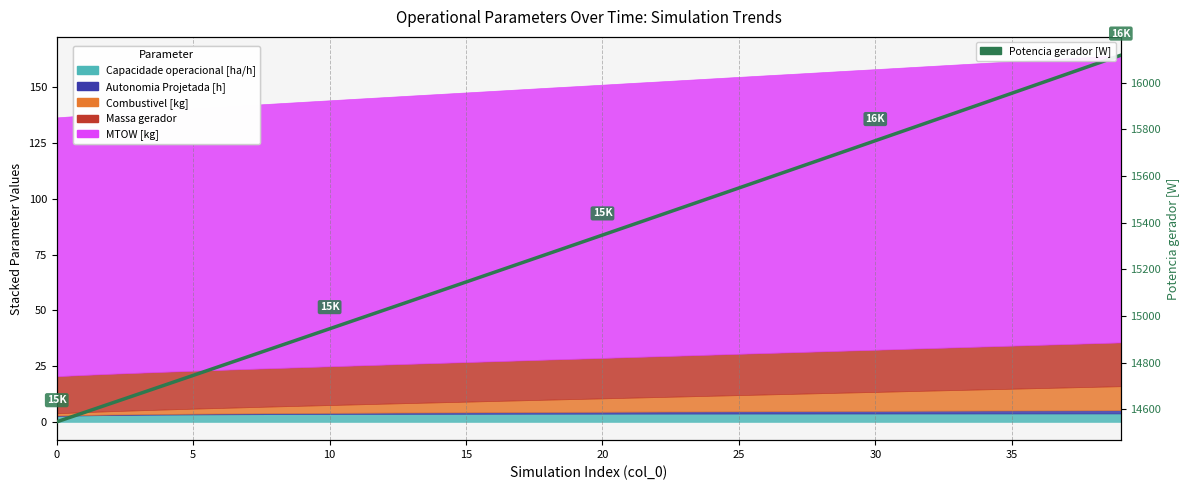

How many data points are less than 15347?

20